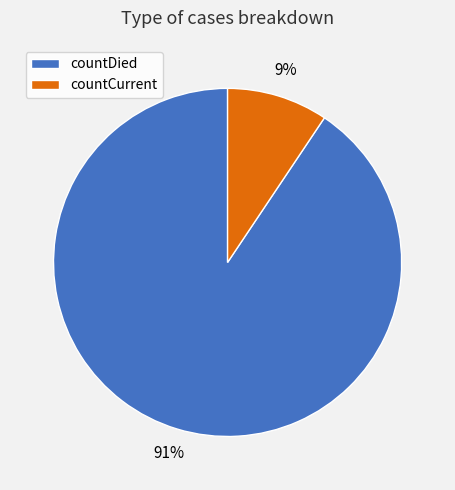

Combined, do countDied and countCurrent account for over 50%?

Yes